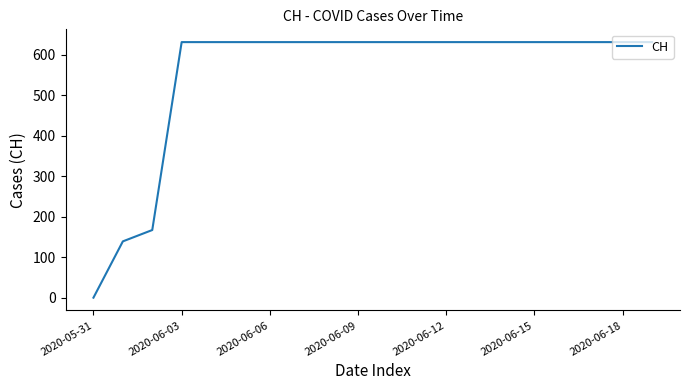

What is the greatest value displayed?

631